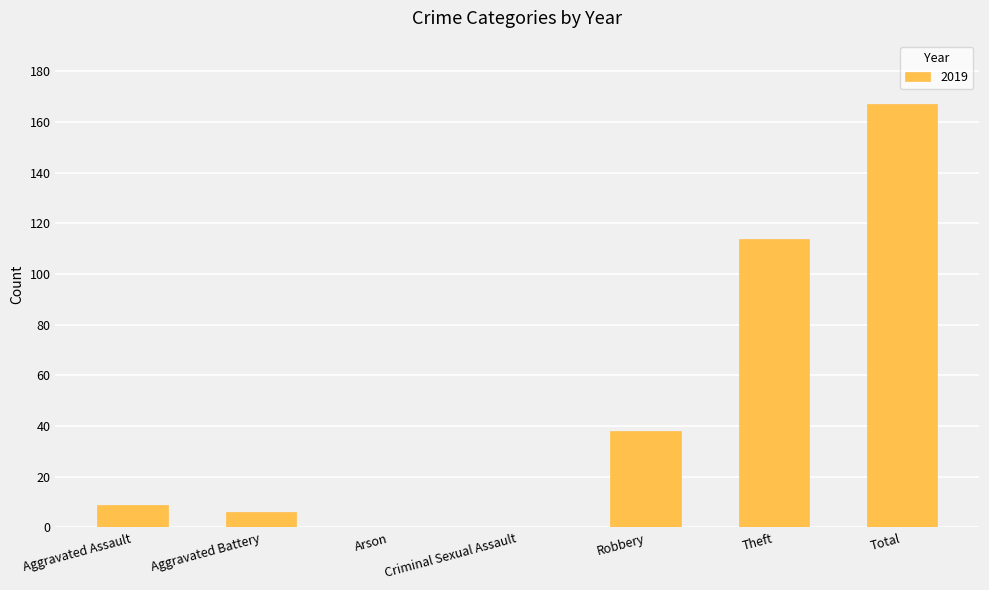

What is the sum of the values at Robbery and Theft?

152